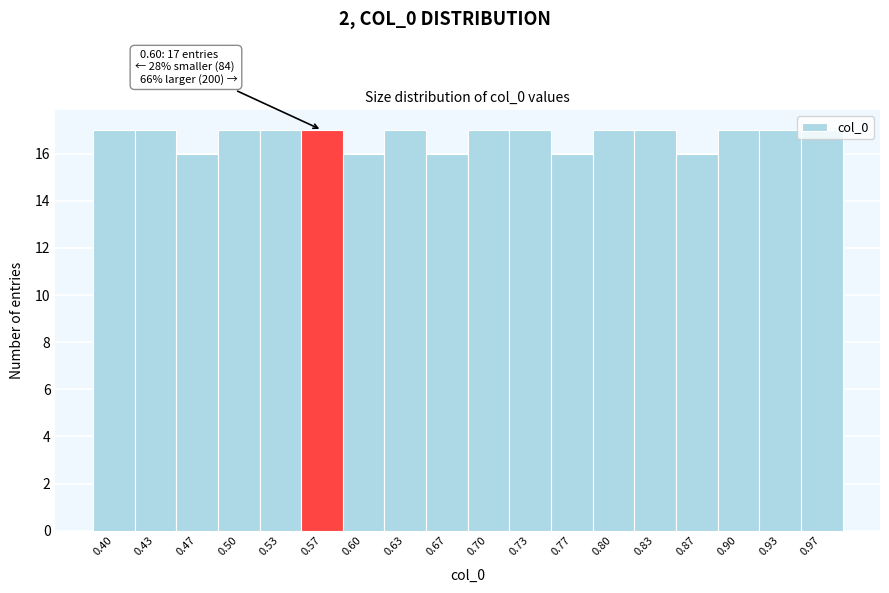

The chart shows a value of 11 at 0.53. True or false?

False